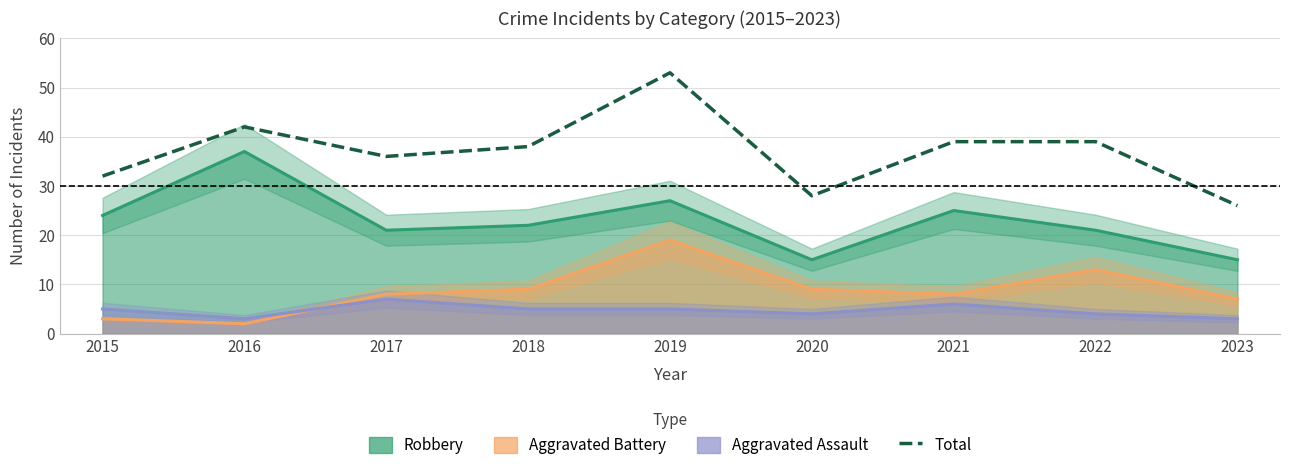

How many values exceed 38?

4